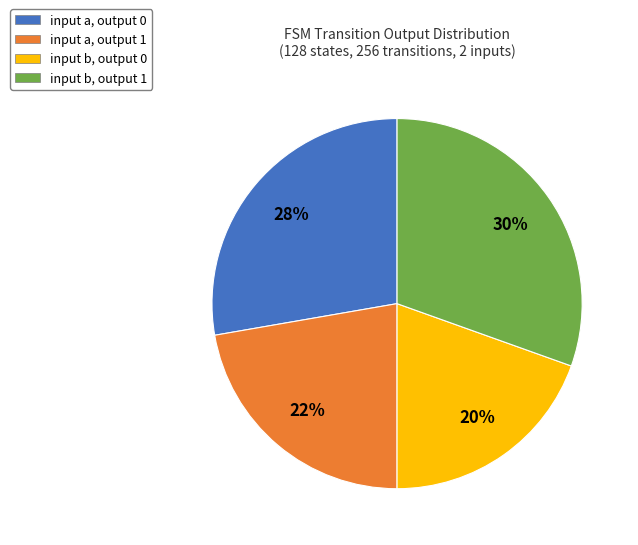

Is the sum of input a, output 1 and input b, output 0 greater than half?

No